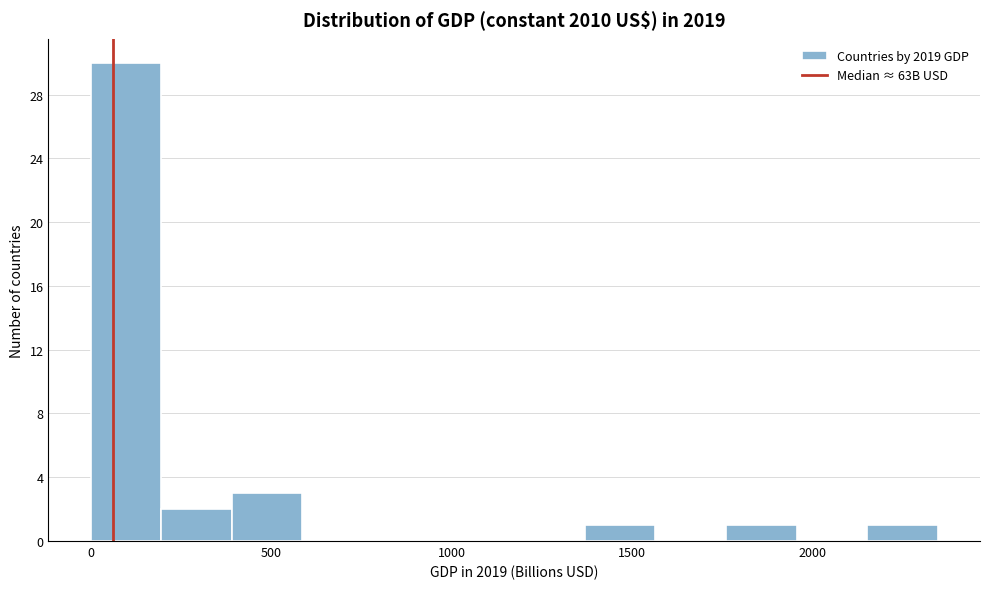

Around what value on the x-axis is the tallest bar? Give the approximate position of its centre, as read against the axis.

100